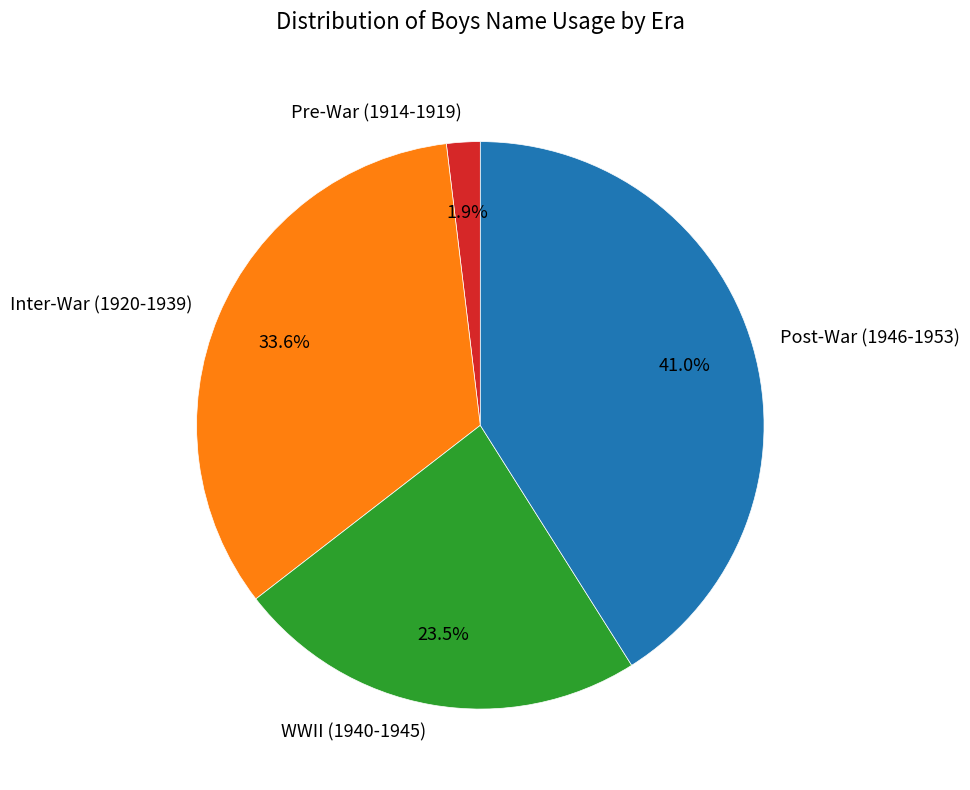

To the nearest percent, what is the average slice percentage?

25%